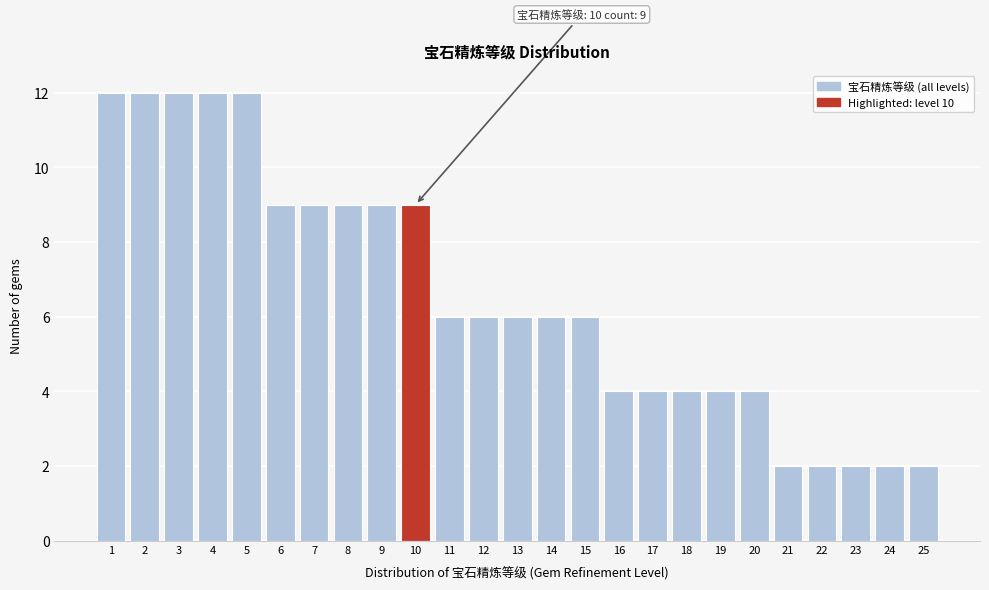

Reading left to right, what are all the values shown in this chart?

1=12	2=12	3=12	4=12	5=12	6=9	7=9	8=9	9=9	10=9	11=6	12=6	13=6	14=6	15=6	16=4	17=4	18=4	19=4	20=4	21=2	22=2	23=2	24=2	25=2